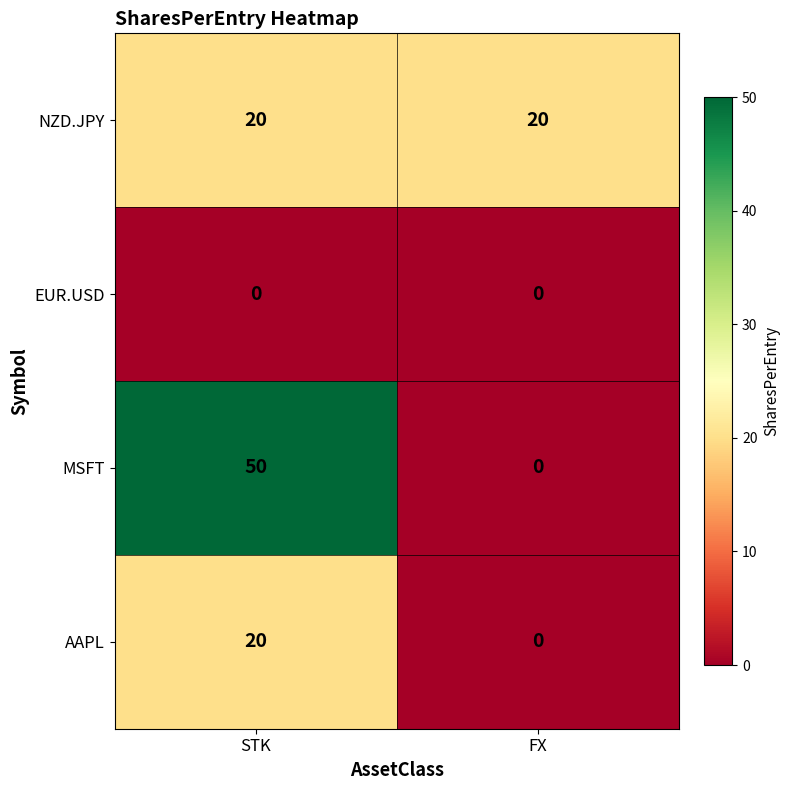

List the series in order of their overall mean, highest first.

MSFT, NZD.JPY, AAPL, EUR.USD